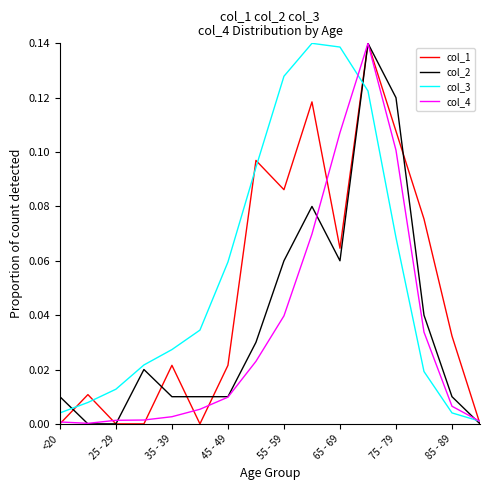

Rank the series by their average value, from highest to lowest.

col_3, col_1, col_2, col_4